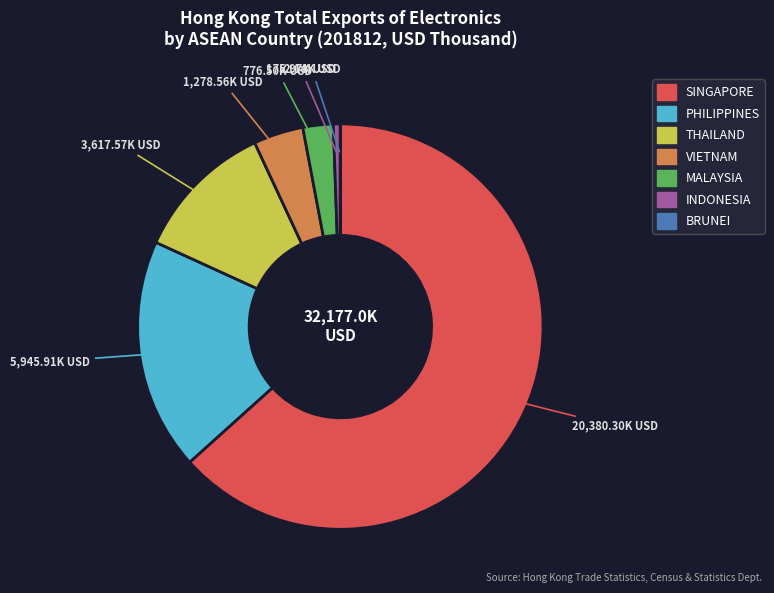

Is the sum of SINGAPORE and INDONESIA greater than half?

Yes